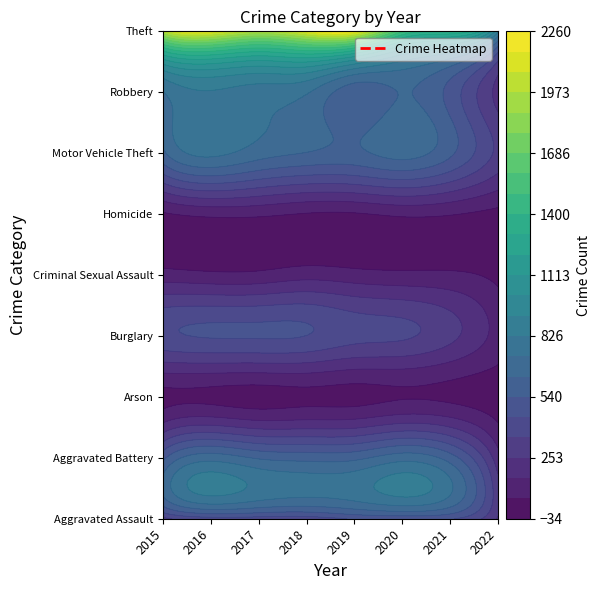

At which label does Homicide reach its minimum?

2022